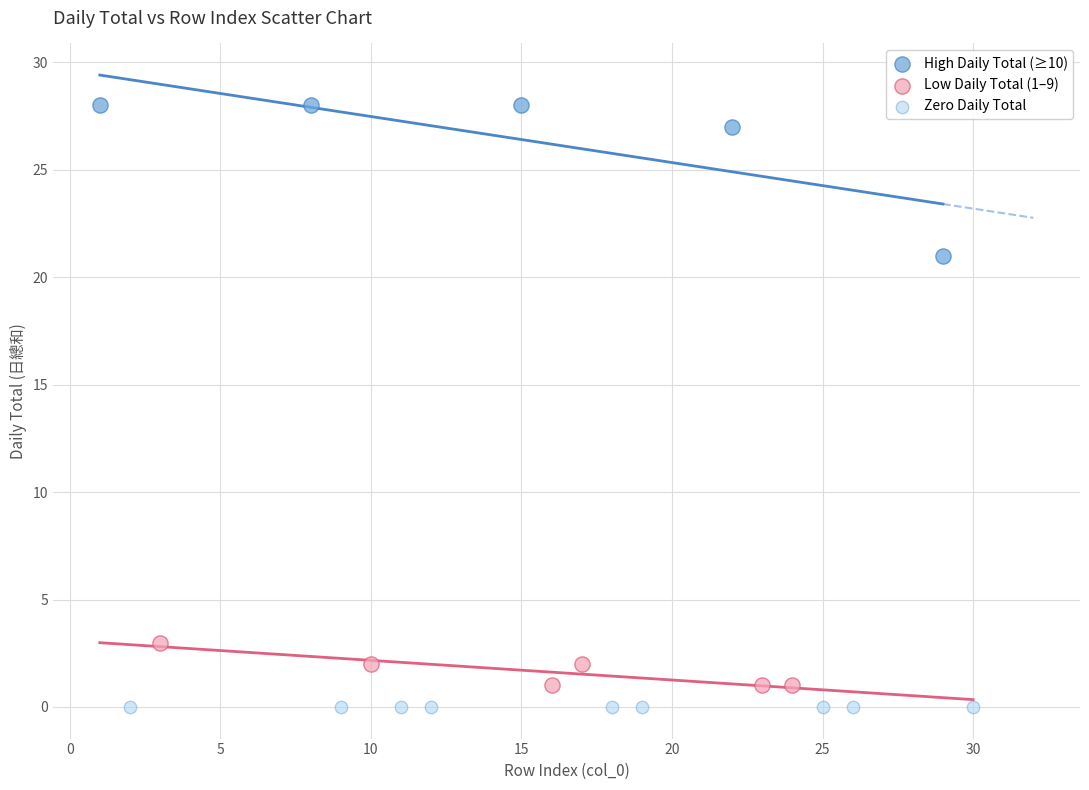

Which series contains the highest Y value?

High Daily Total (≥10)